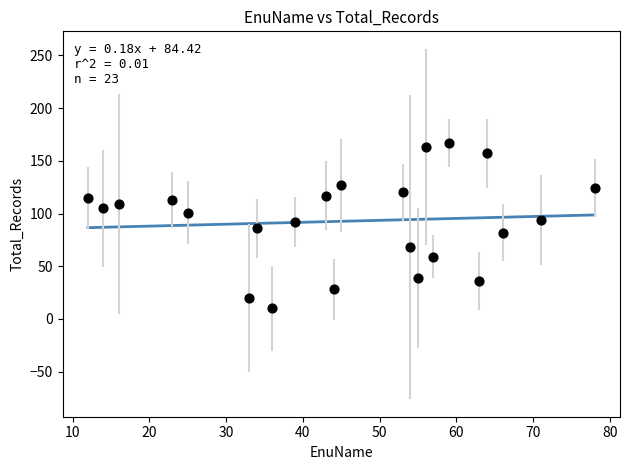

What is the range of Y values (max minus min)?

157